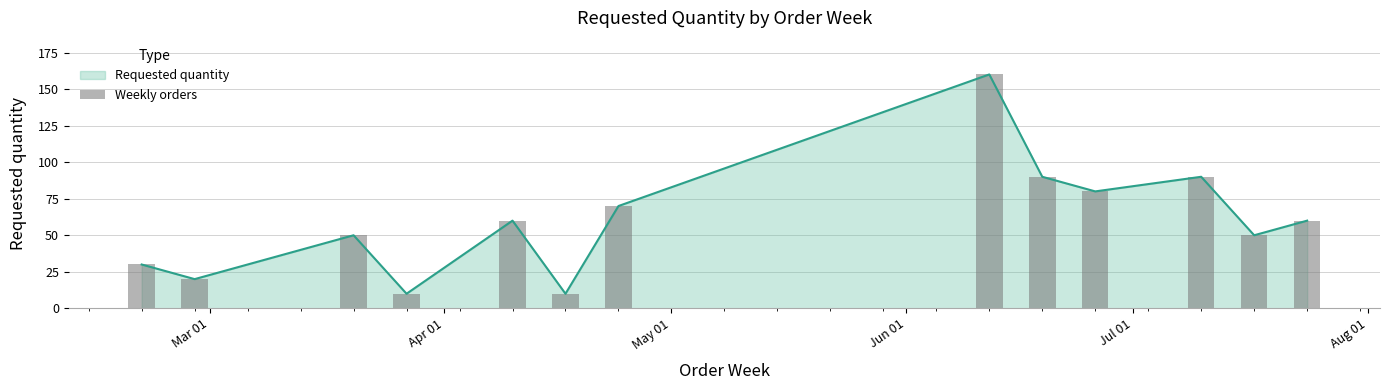

What is the maximum value for Requested quantity?

160